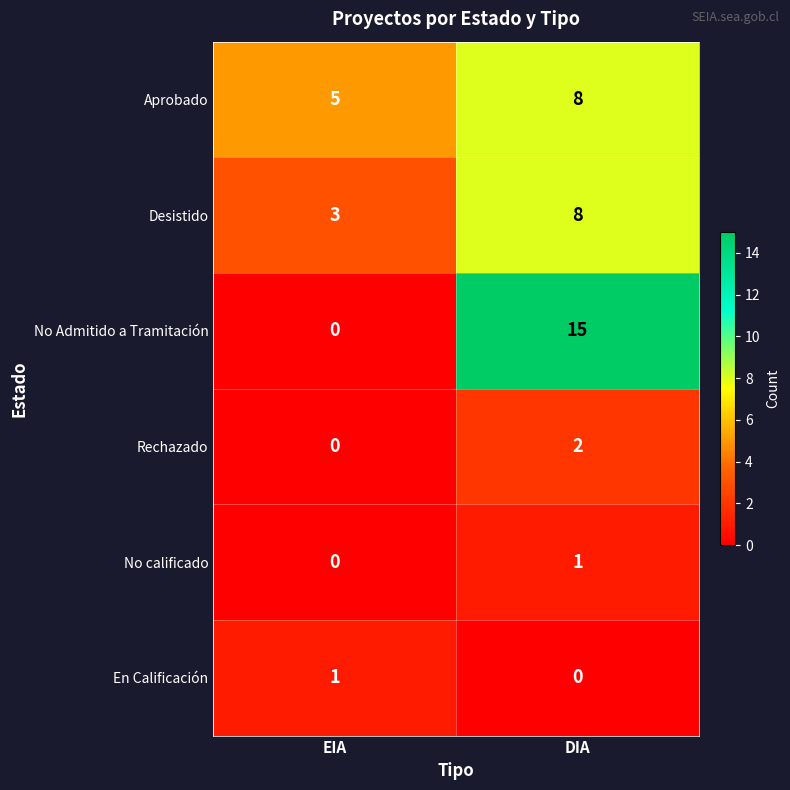

At which label is En Calificación closest to 0?

DIA